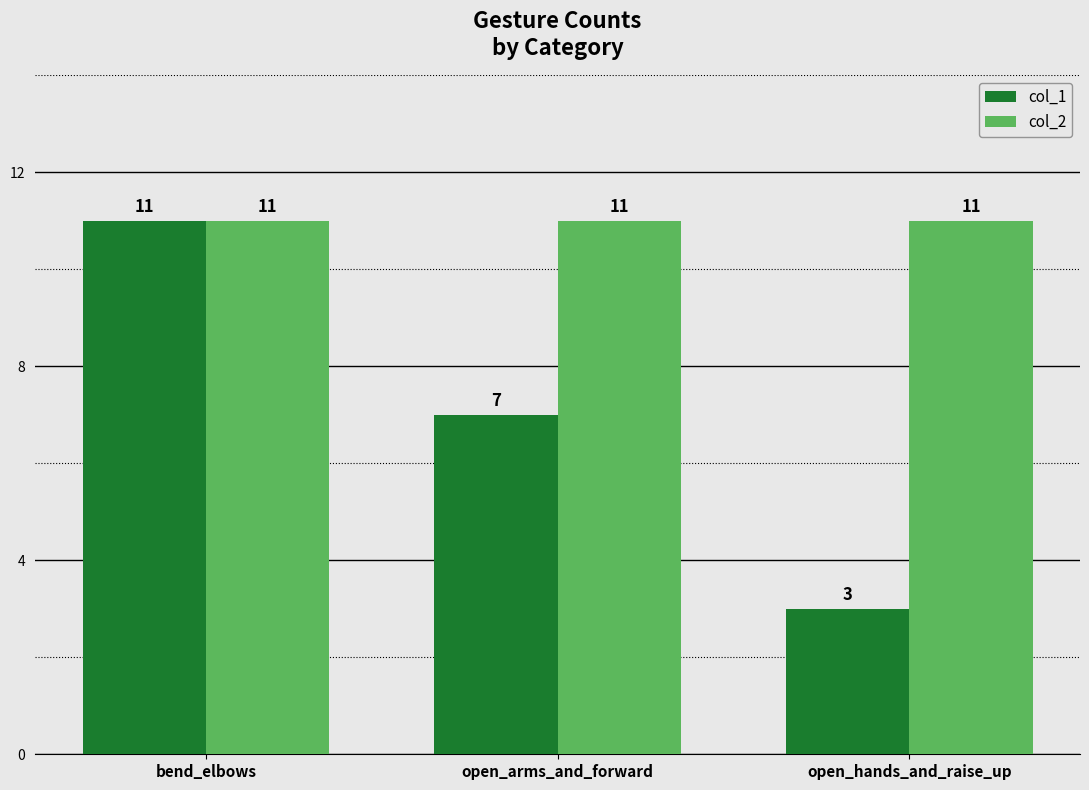

What are all the series names shown in the legend?

col_1, col_2